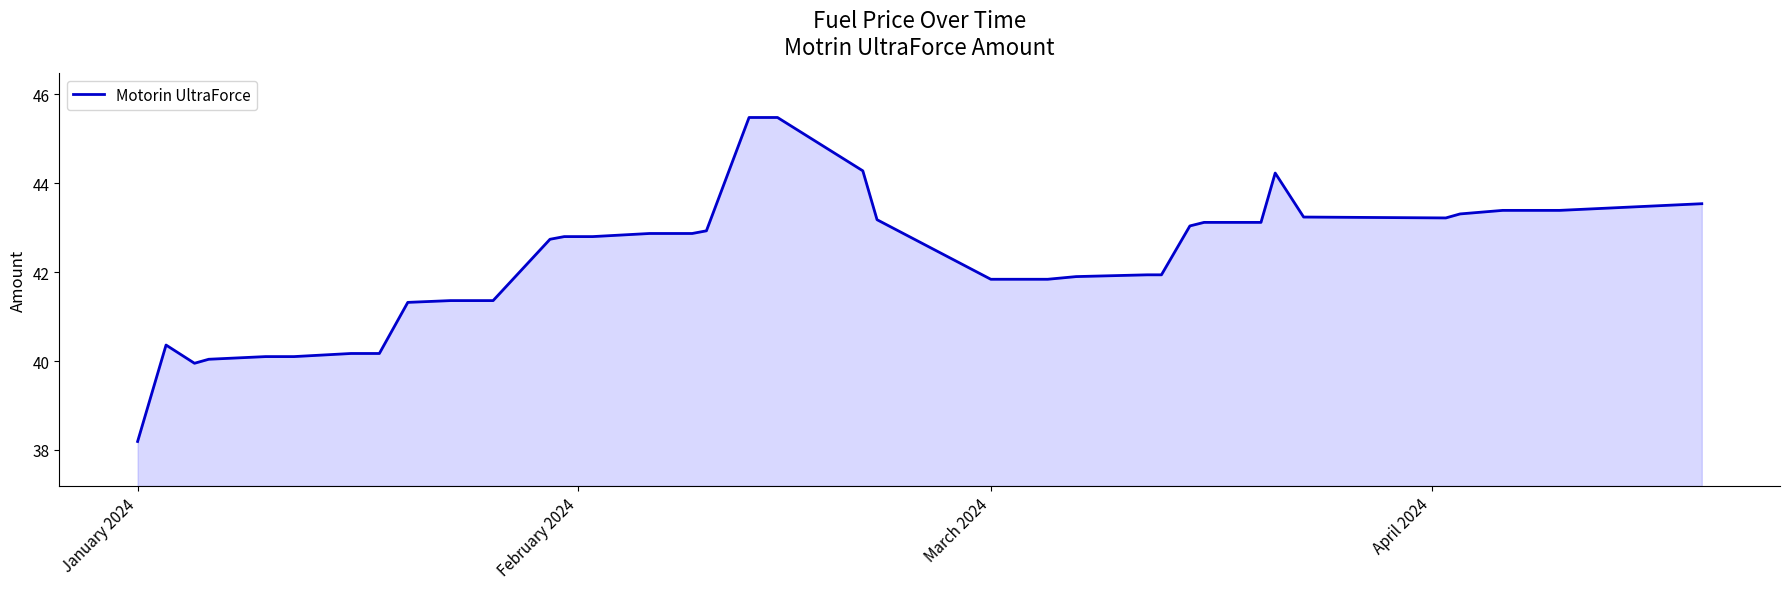

What is the smallest value displayed?

38.2